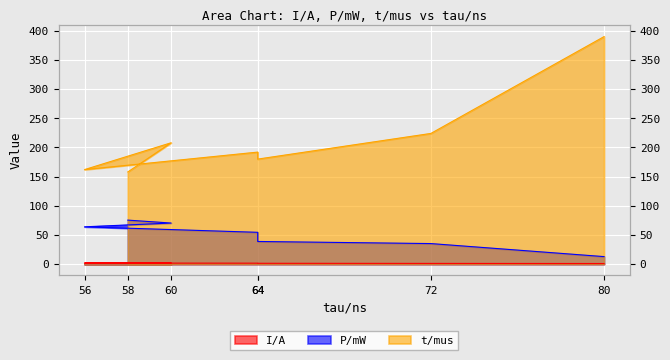

In t/mus, how many points are lower than both neighbors (excluding endpoints)?

2